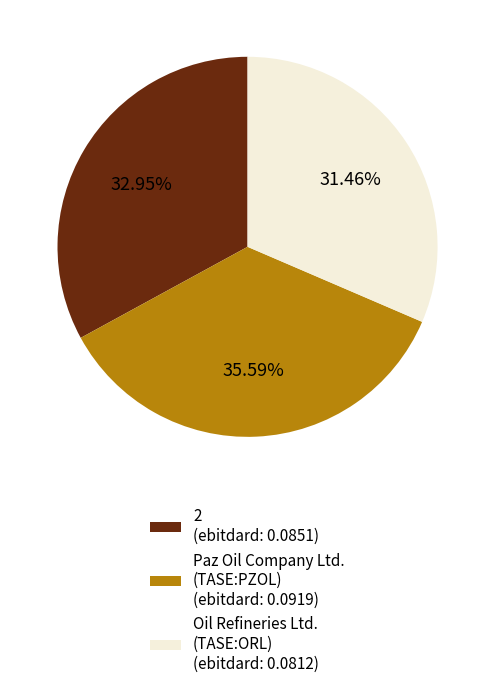

To the nearest percent, what is the combined percentage of Oil Refineries Ltd. (TASE:ORL) and Paz Oil Company Ltd. (TASE:PZOL)?

67%